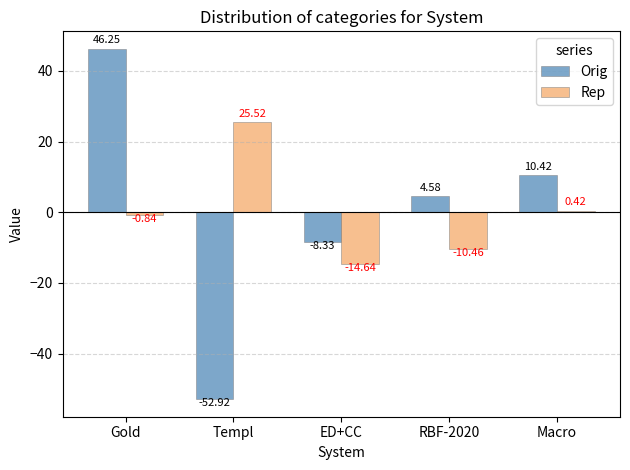

What is the difference between the highest and lowest values at Templ?

78.4